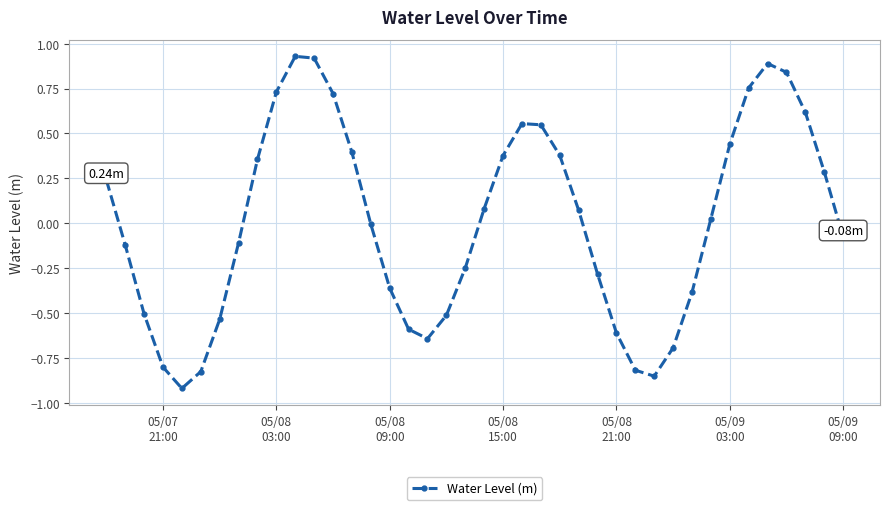

What is the sum of all values?

0.3